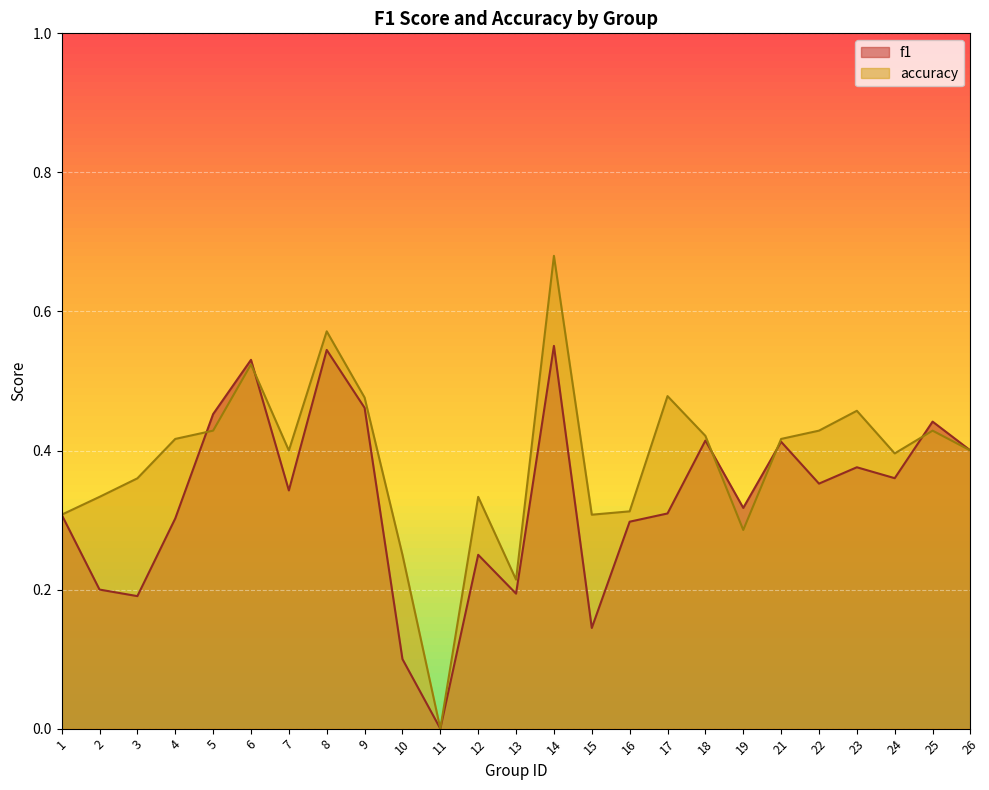

After their last crossing, which series has the higher values: f1 or accuracy?

f1